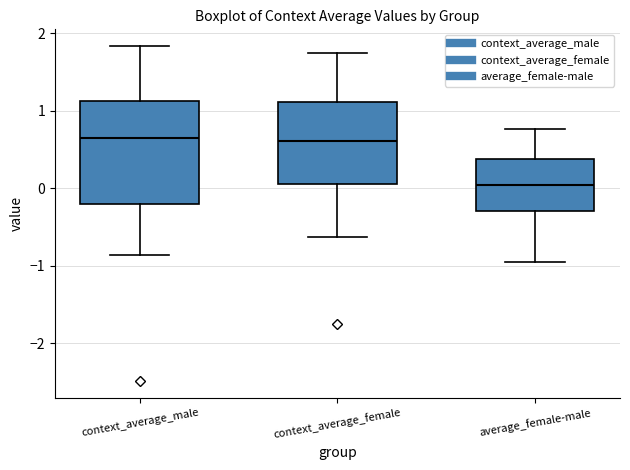

Comparing the boxes themselves (not the whiskers), which one is the tallest?

context_average_male